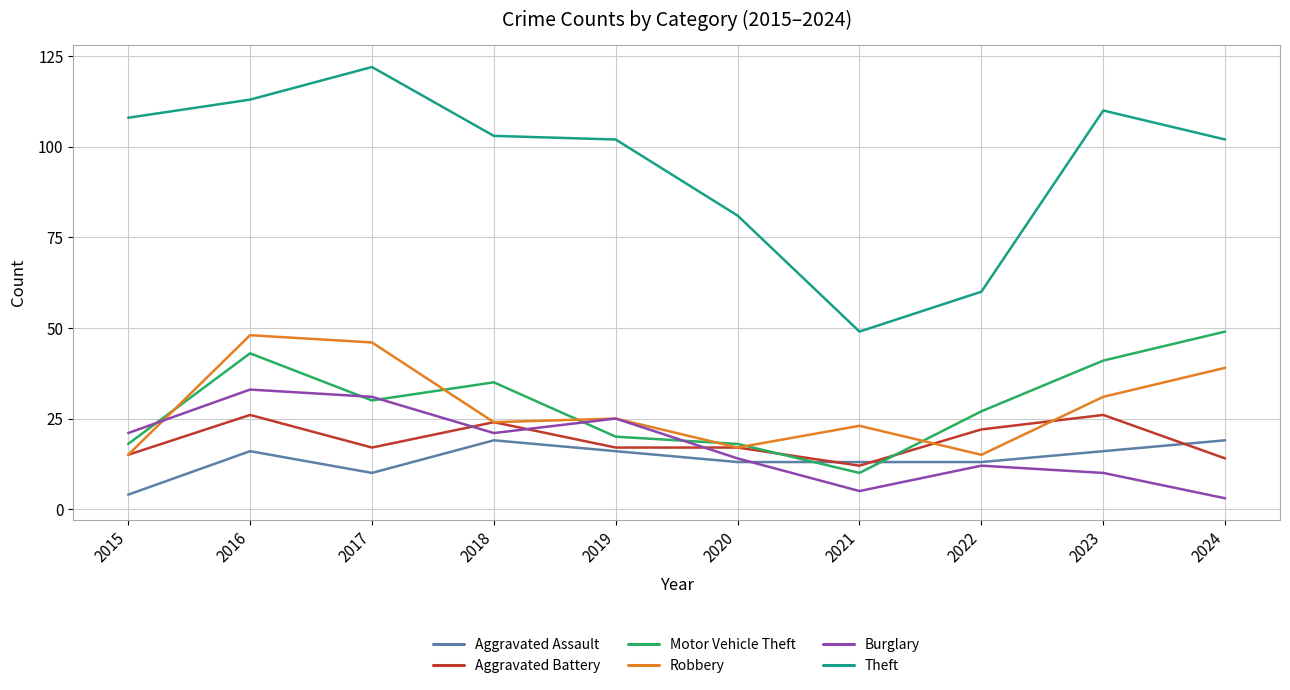

The Aggravated Assault series shows 20 at 2020. True or false?

False